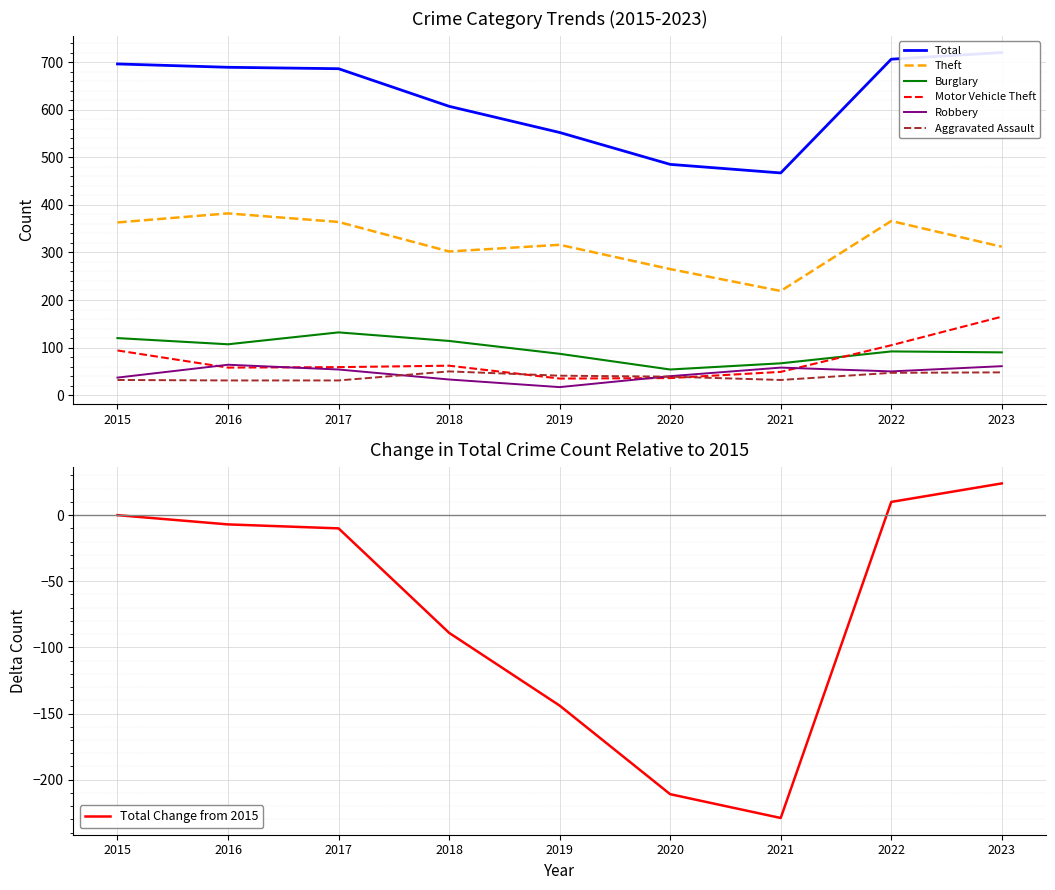

Where is Burglary nearest to the value 93?

2022